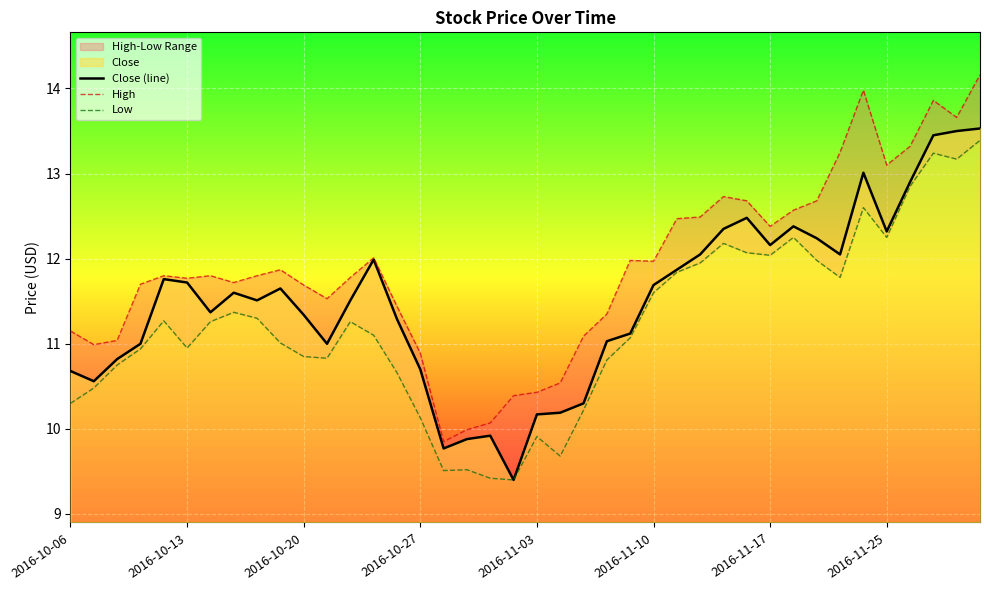

Between 2016-10-06 and 16, which series saw the biggest shift?

High